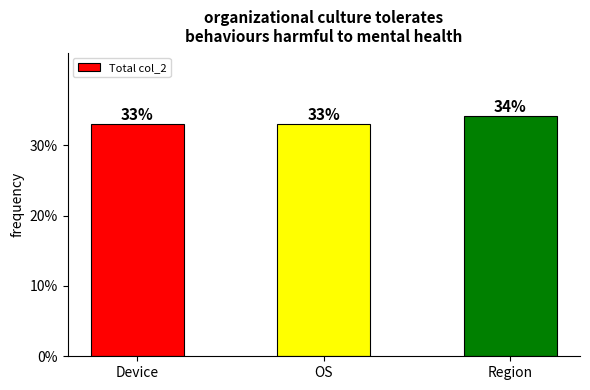

At which category does the chart reach its minimum across all series?

Device